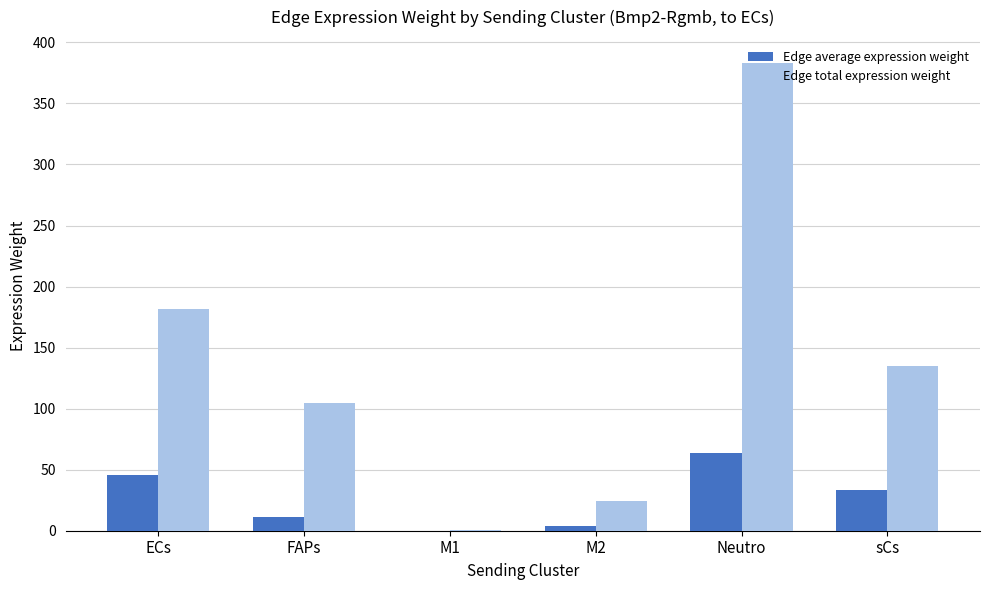

Which category has the highest value across all series?

Neutro